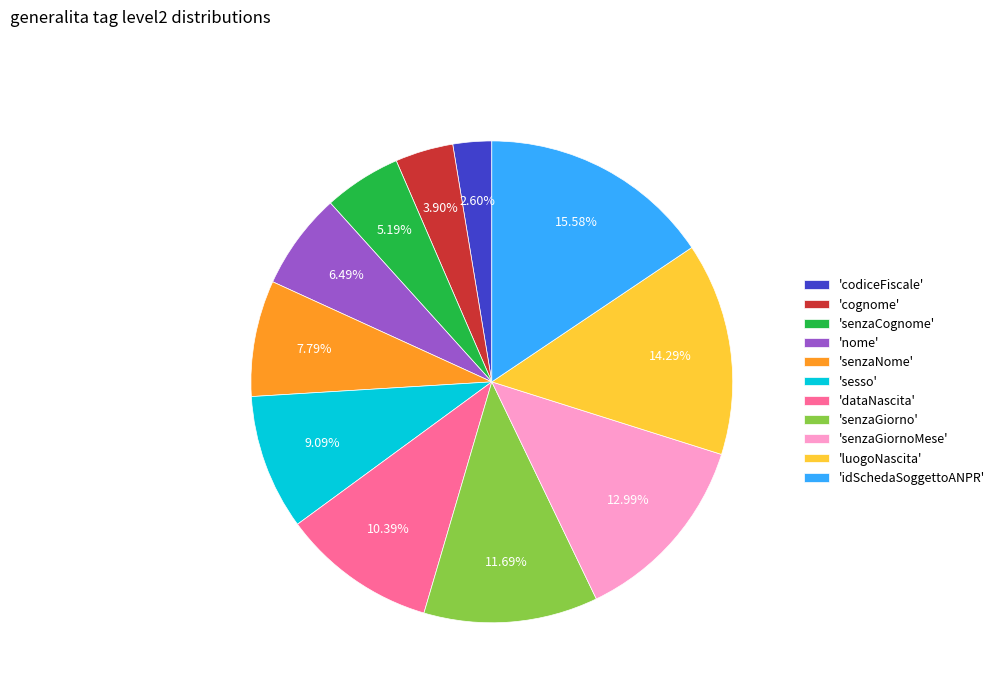

Rank the categories by value from highest to lowest.

'idSchedaSoggettoANPR', 'luogoNascita', 'senzaGiornoMese', 'senzaGiorno', 'dataNascita', 'sesso', 'senzaNome', 'nome', 'senzaCognome', 'cognome', 'codiceFiscale'